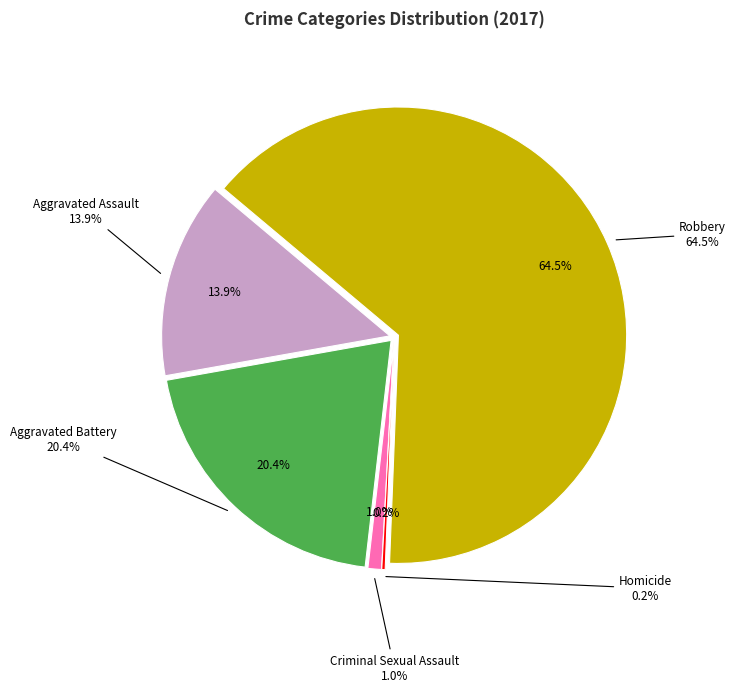

To the nearest percent, what is the combined percentage of Homicide and Robbery?

65%